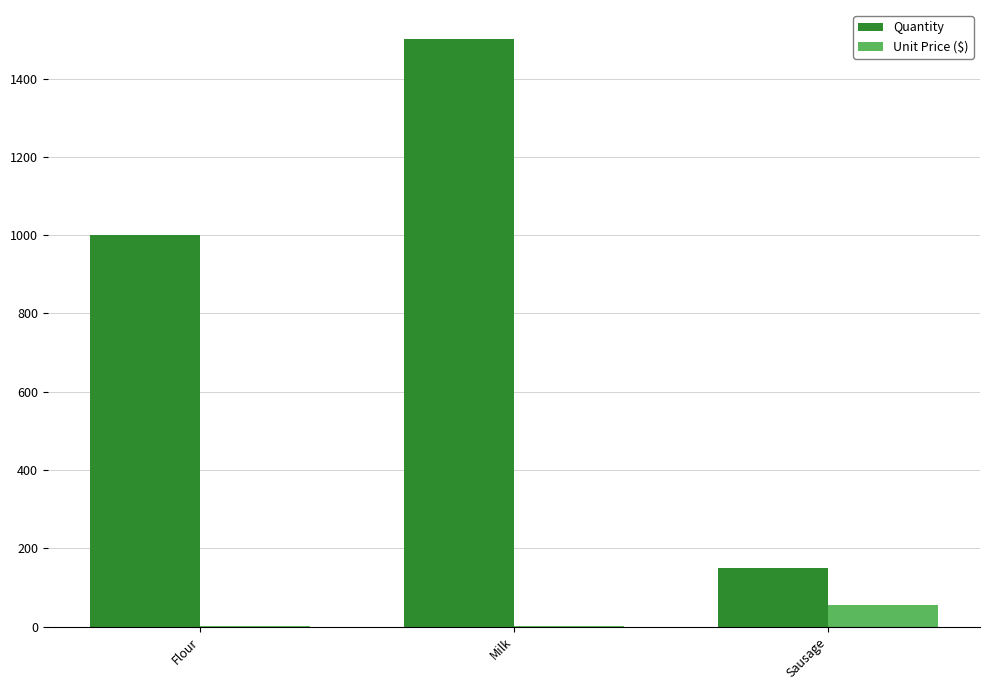

Which series changed the most between Flour and Sausage?

Quantity